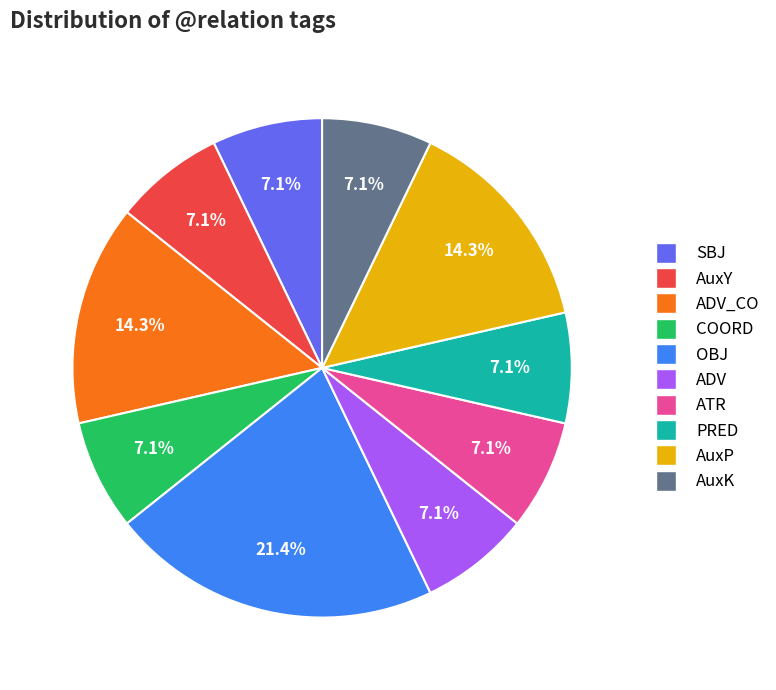

Is there a majority slice in this chart?

No